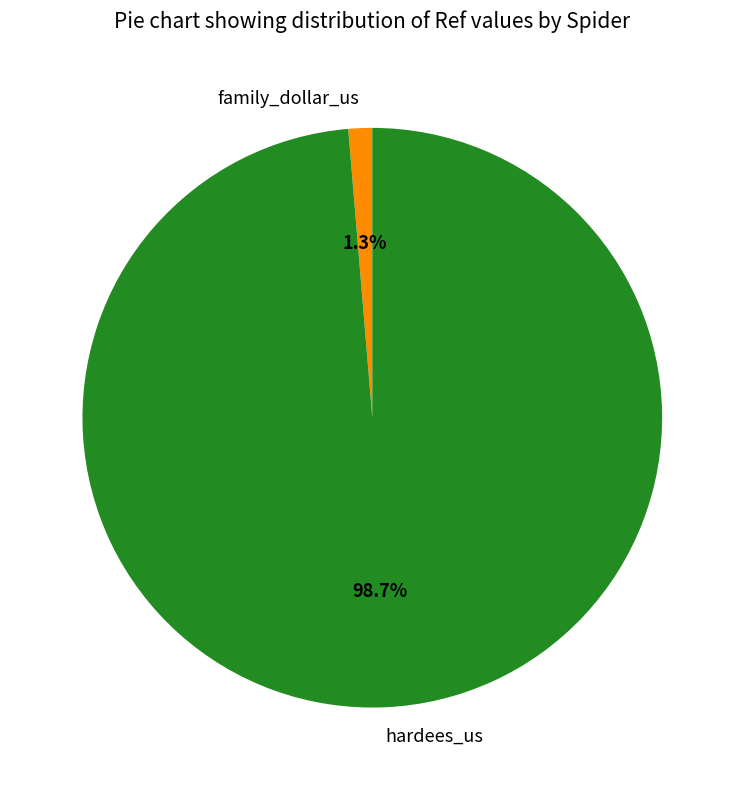

The hardees_us slice represents 84% of the pie. True or false?

False